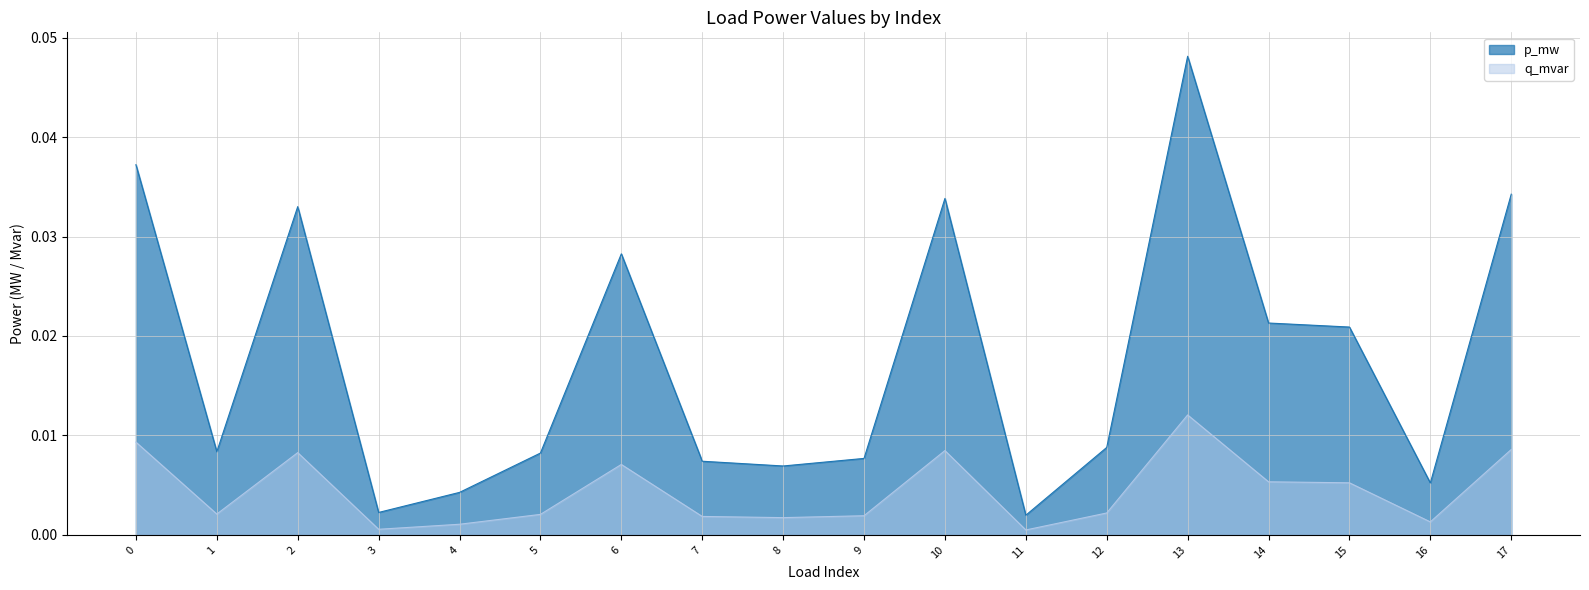

Which has a higher value, 17 or 14?

17